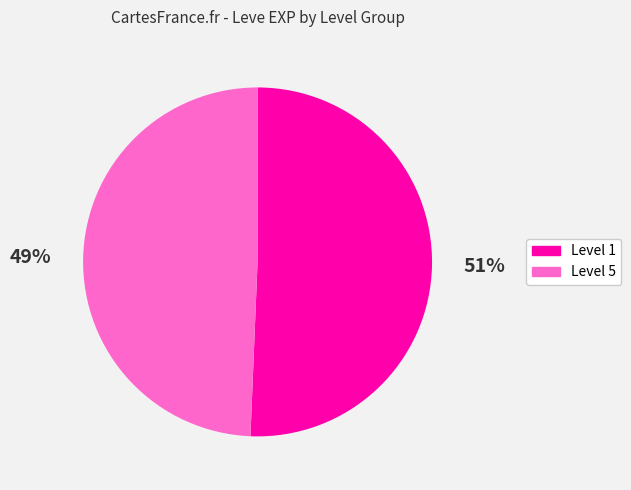

How many segments does this pie chart have?

2